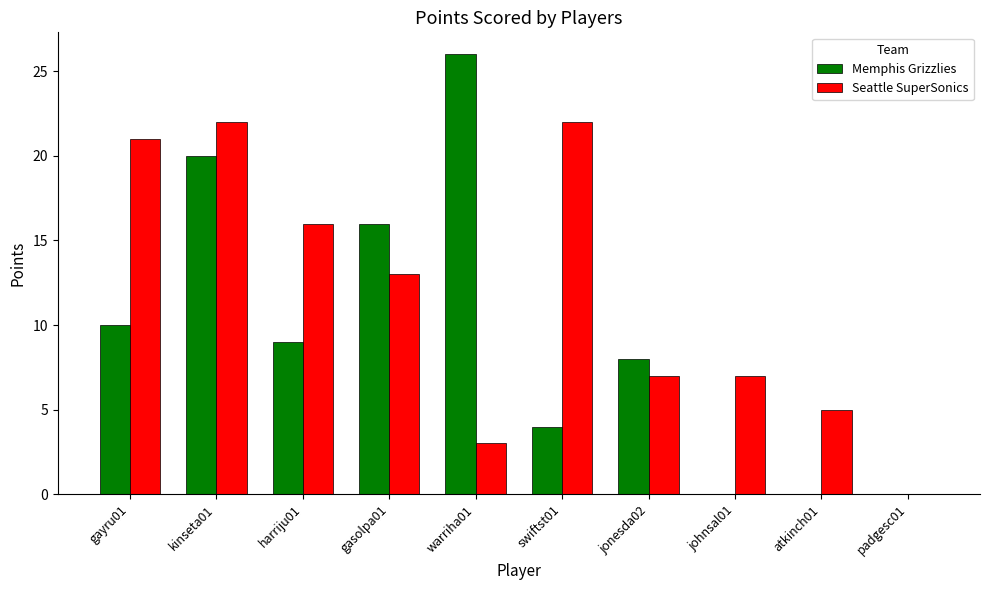

What is the difference between the Memphis Grizzlies values at jonesda02 and atkinch01?

8